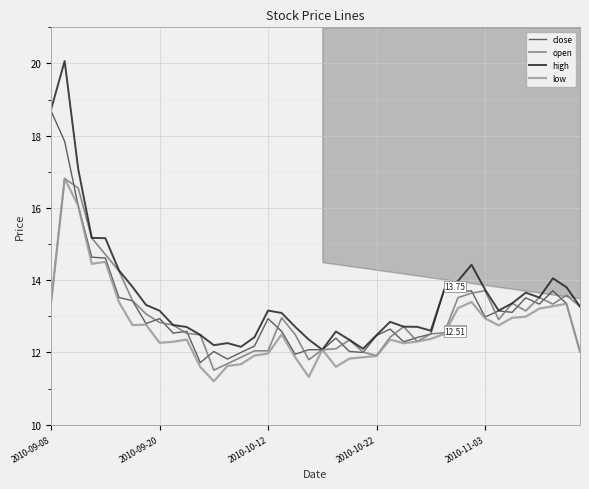

Reading left to right, what are all the values shown in this chart?

close: 18.7	17.8	16.1	14.6	14.6	13.5	13.4	12.8	12.9	12.5	12.6	11.7	12.0	11.8	12.0	12.2	12.9	12.6	12.0	12.1	12.1	12.4	12.0	12.0	12.5	12.6	12.3	12.4	12.5	13.8	13.7	13.7	13.0	13.2	13.1	13.5	13.3	13.7	13.4	12.0
open: 13.4	16.8	16.6	15.2	14.7	14.3	13.4	13.1	12.8	12.8	12.5	12.5	11.5	11.7	11.9	12.0	12.0	13.0	12.5	11.8	12.1	12.1	12.3	12.0	11.9	12.4	12.7	12.3	12.5	12.5	13.5	13.6	13.7	12.9	13.4	13.2	13.5	13.3	13.6	13.3
high: 18.7	20.1	17.1	15.2	15.2	14.3	13.8	13.3	13.2	12.8	12.7	12.5	12.2	12.3	12.2	12.4	13.2	13.1	12.7	12.4	12.1	12.6	12.3	12.1	12.5	12.8	12.7	12.7	12.6	13.8	14.0	14.4	13.7	13.2	13.4	13.7	13.5	14.1	13.8	13.3
low: 13.4	16.8	16.1	14.5	14.5	13.4	12.8	12.8	12.3	12.3	12.4	11.6	11.2	11.6	11.7	11.9	12.0	12.5	11.9	11.3	12.1	11.6	11.8	11.9	11.9	12.4	12.3	12.3	12.4	12.5	13.2	13.4	12.9	12.8	13.0	13.0	13.2	13.3	13.3	12.0